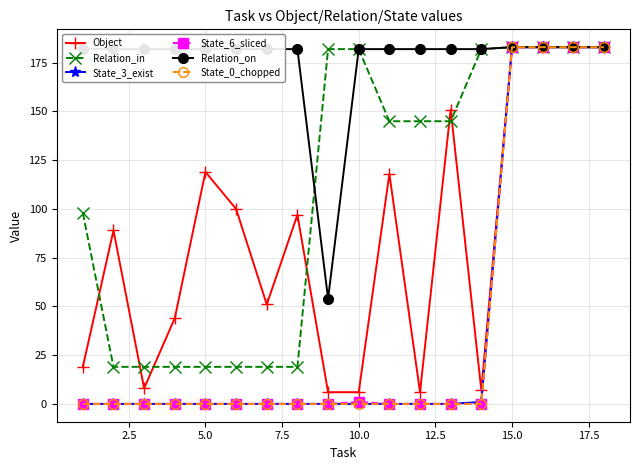

What is the minimum value for Relation_in?

19